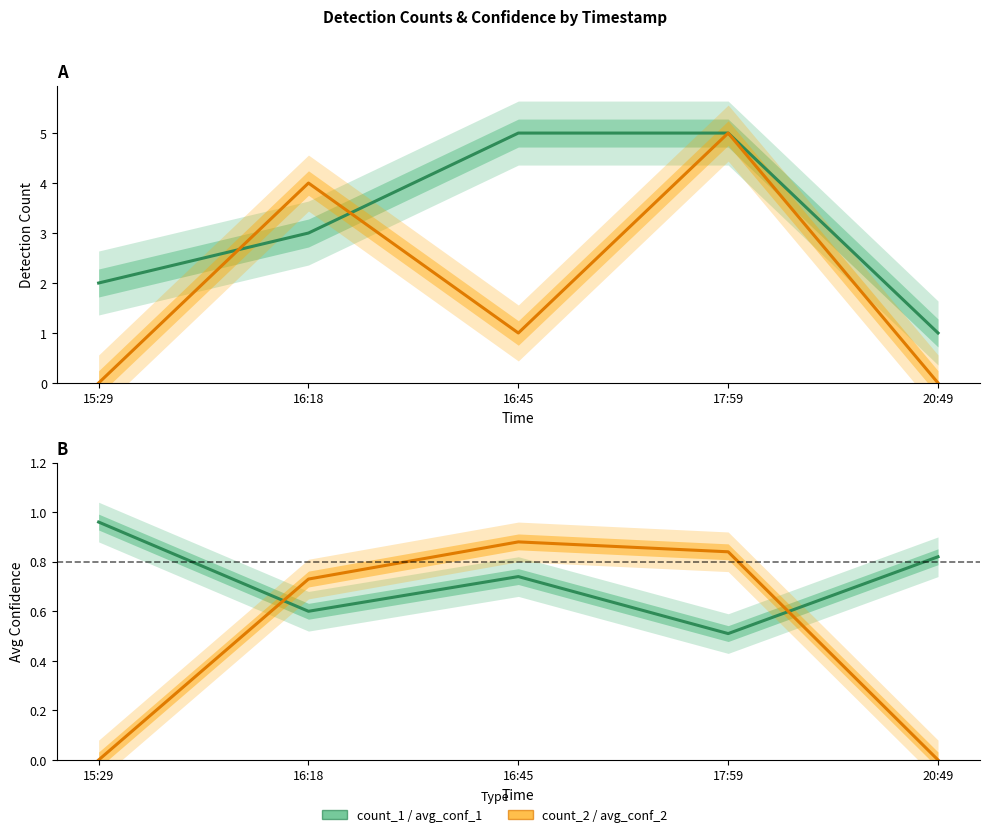

The value of count_1 at 15:29 is 0.6. True or false?

False